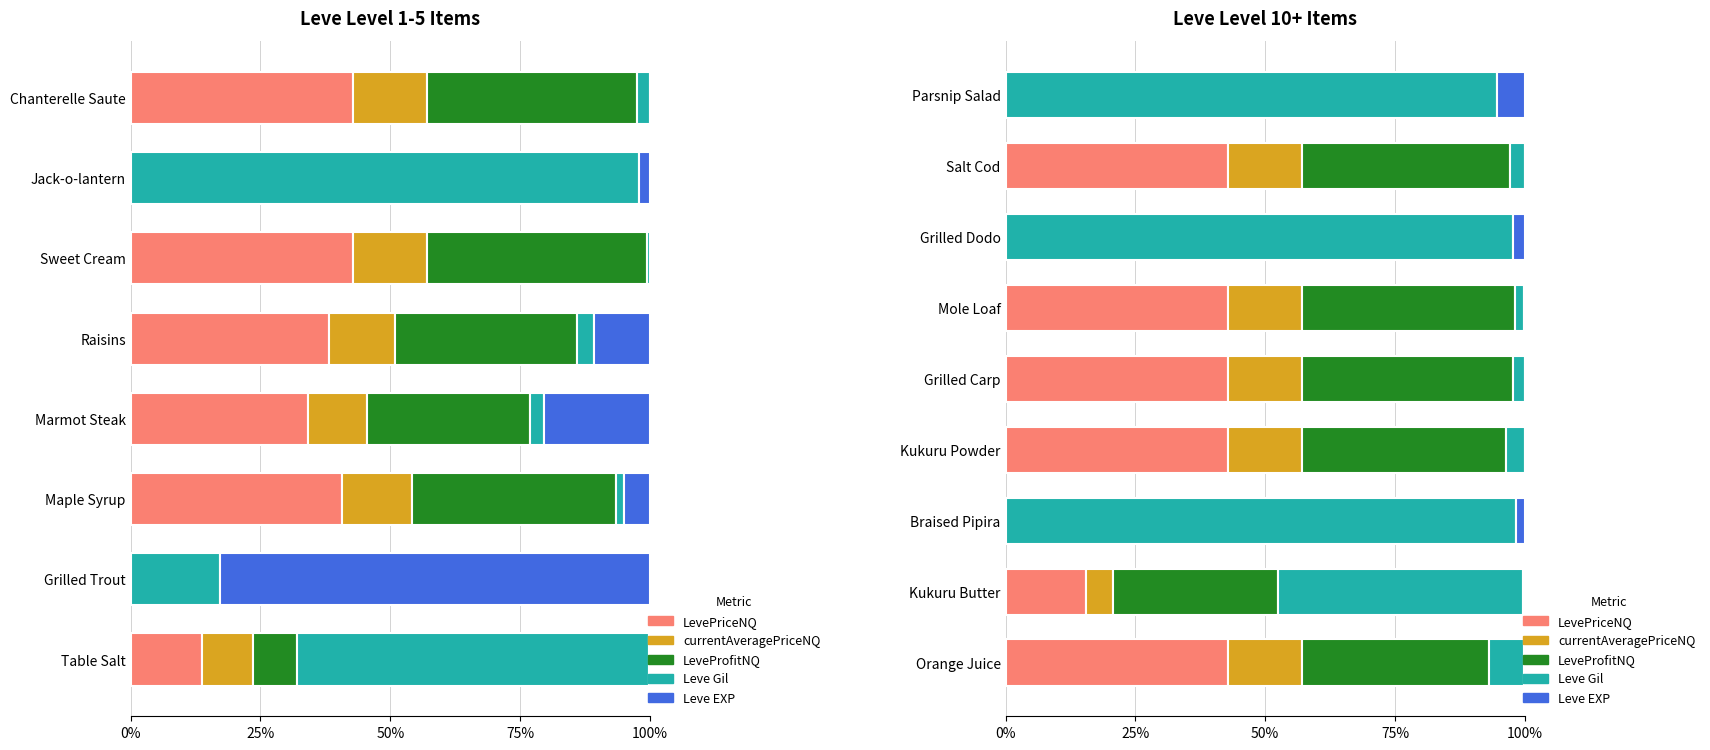

Which series has the largest total across all categories?

Leve Gil